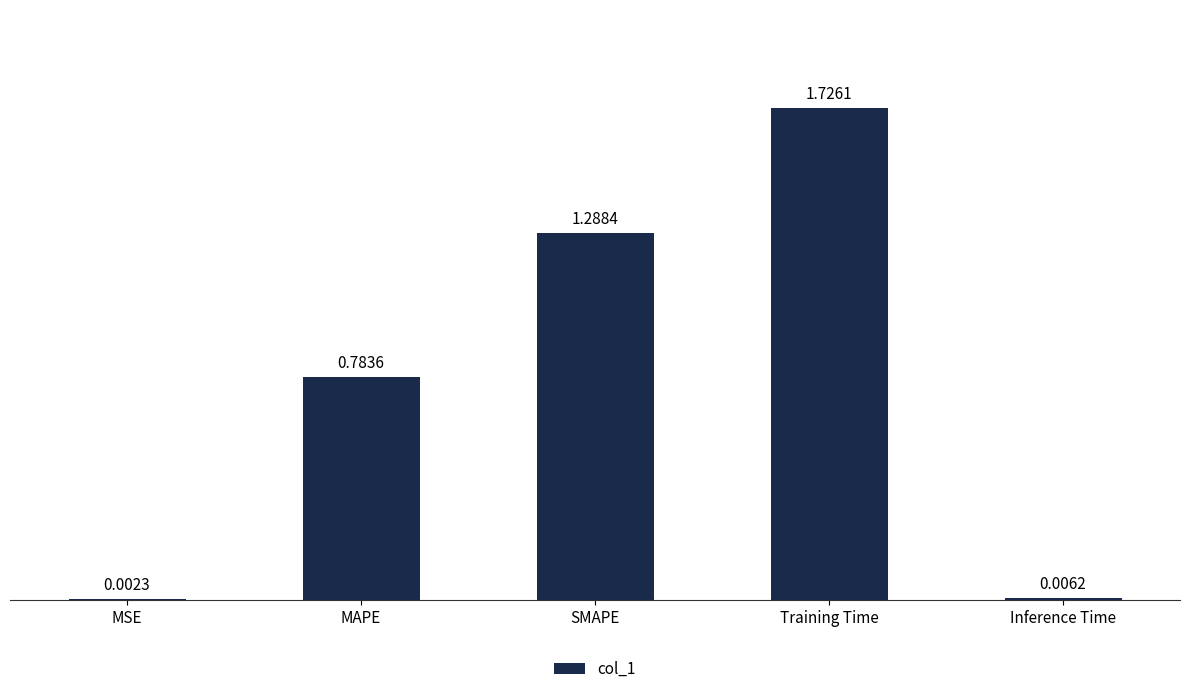

Are the bars horizontal?

No